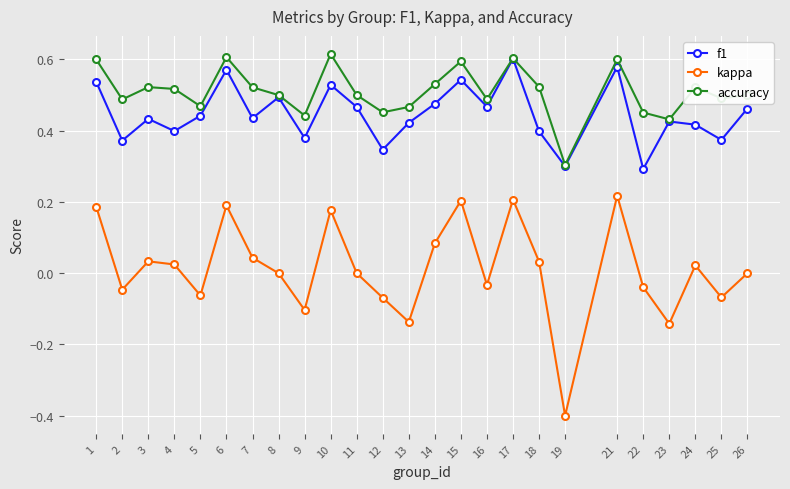

What is the smallest value displayed?

-0.4